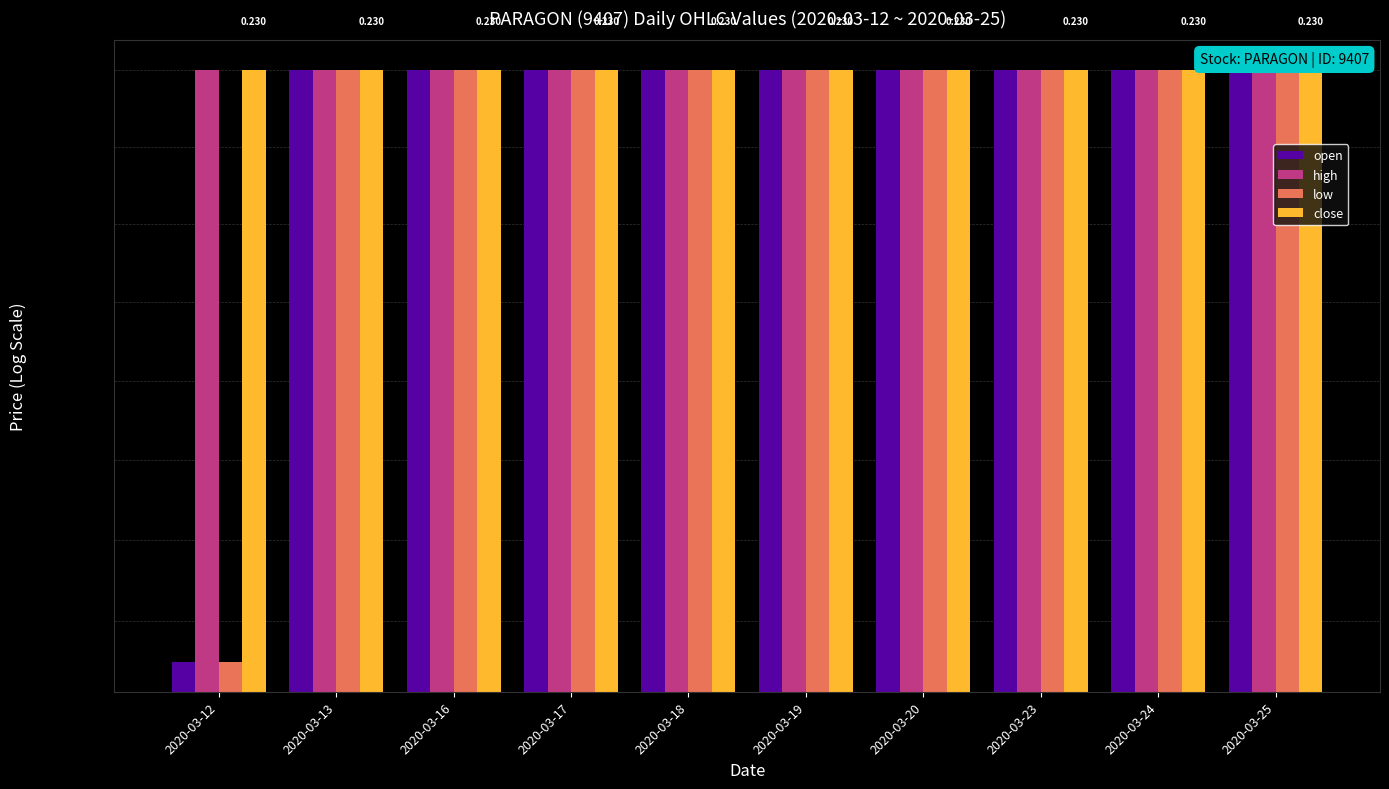

Read the low value at 2020-03-24.

0.2